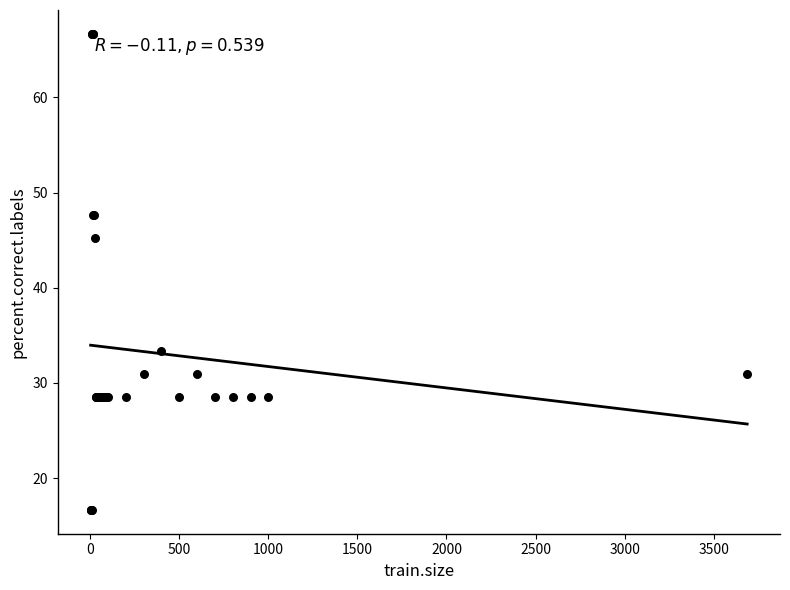

What Y value in the scatter plot is closest to 41?

45.2